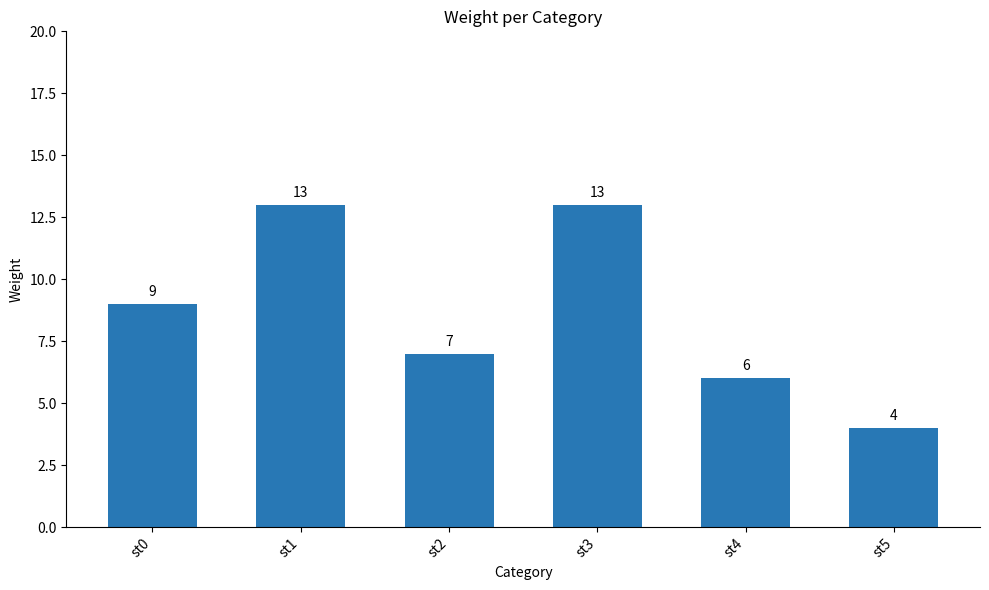

How many values are below 9?

3